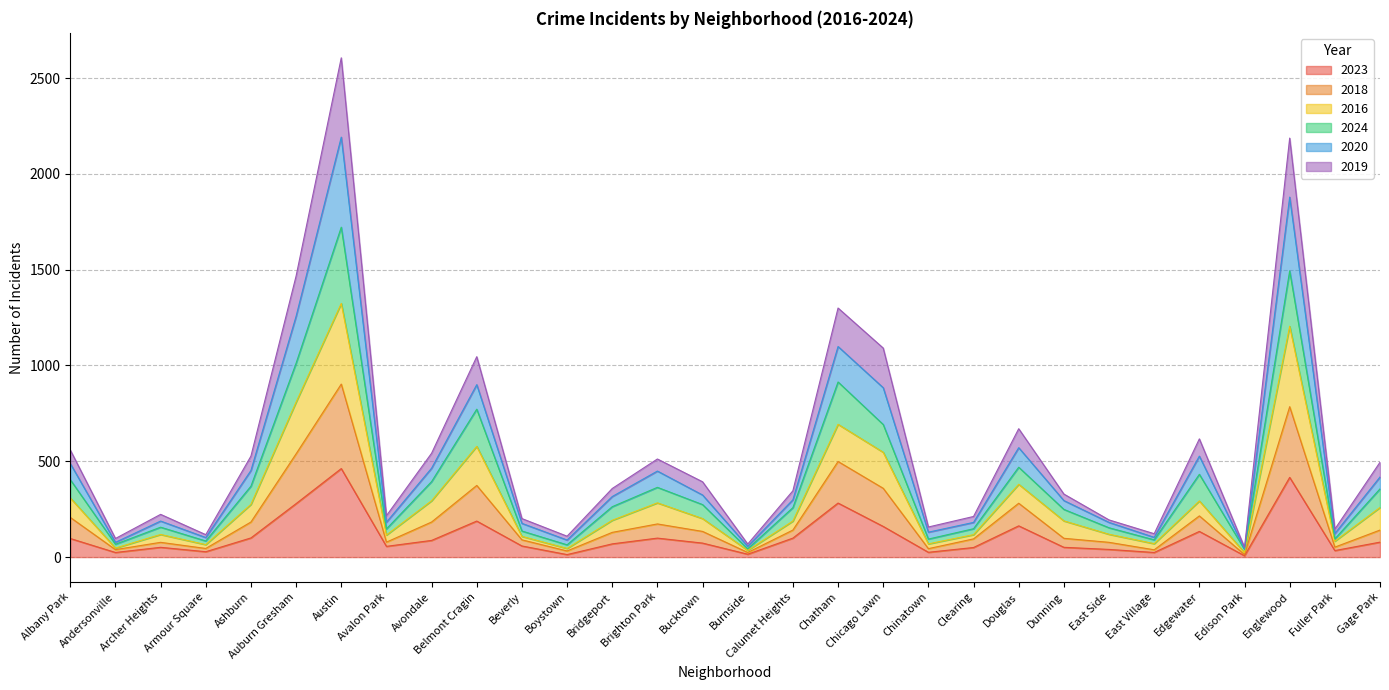

True or false: 2019 and 2020 intersect in this chart.

False